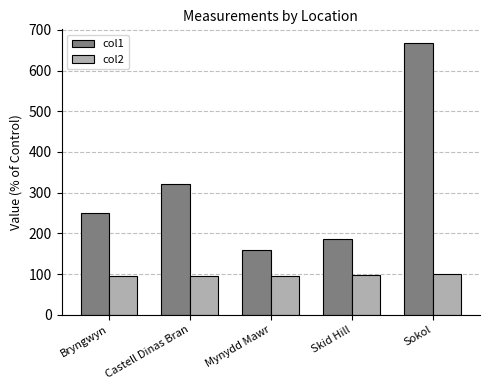

What are all the series names shown in the legend?

col1, col2